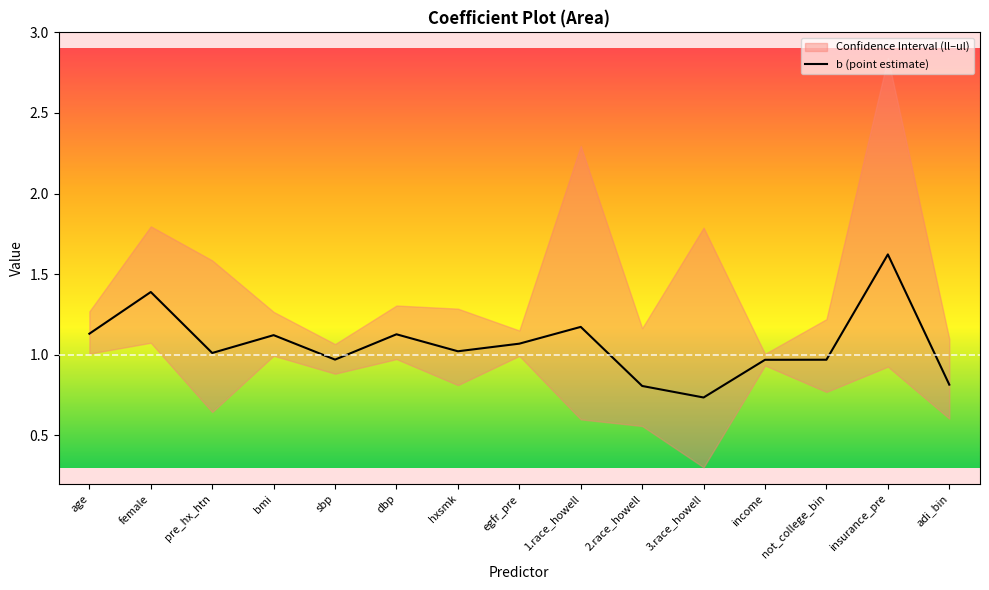

What is the difference between the second highest and minimum values?

0.7